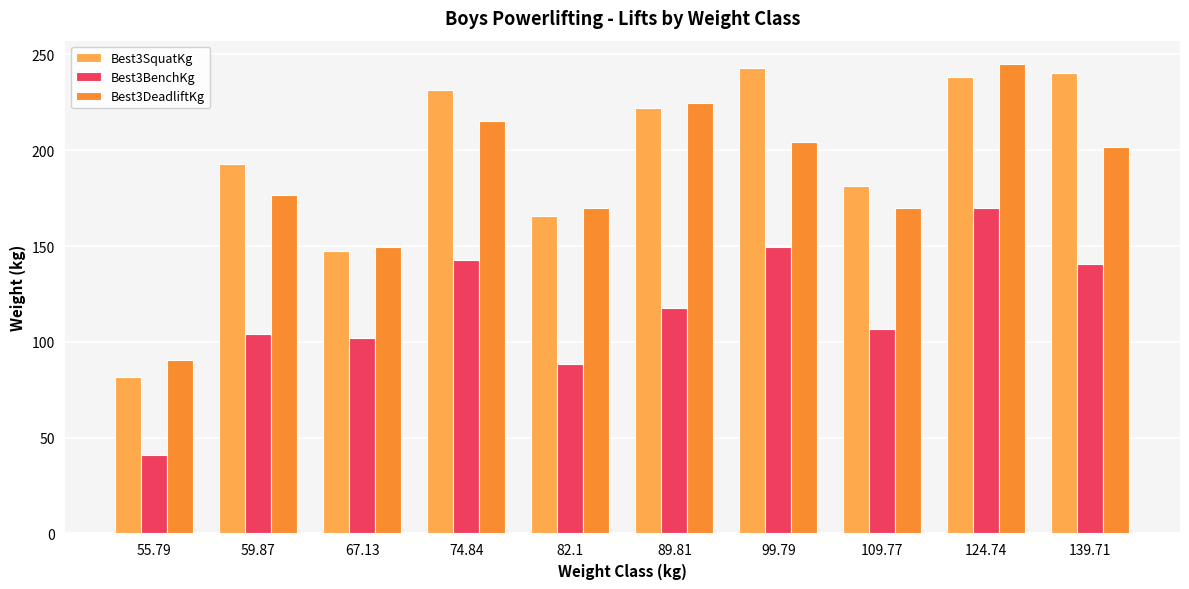

Does the chart contain stacked bars?

No